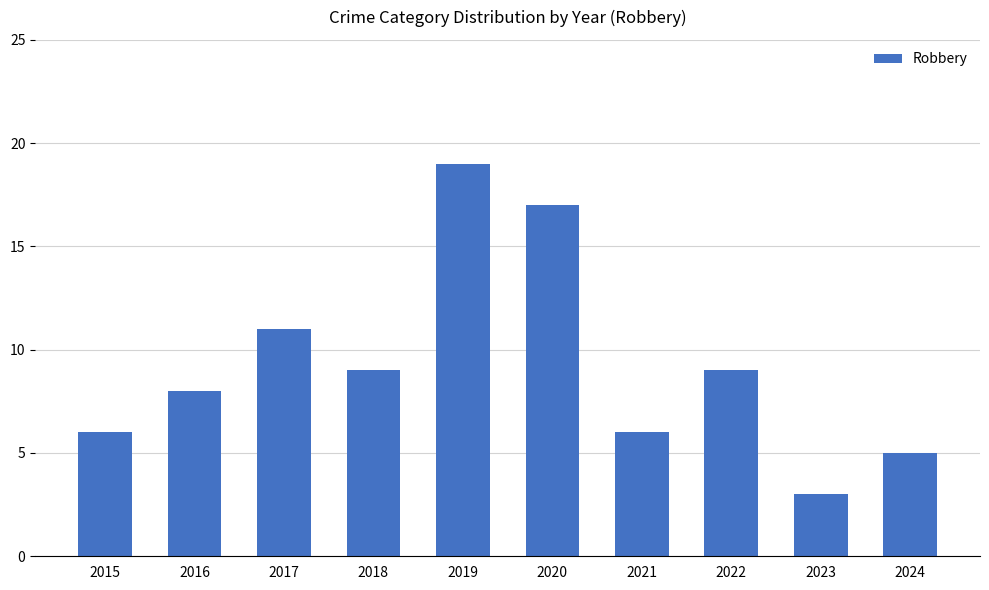

How many values are below 9?

5